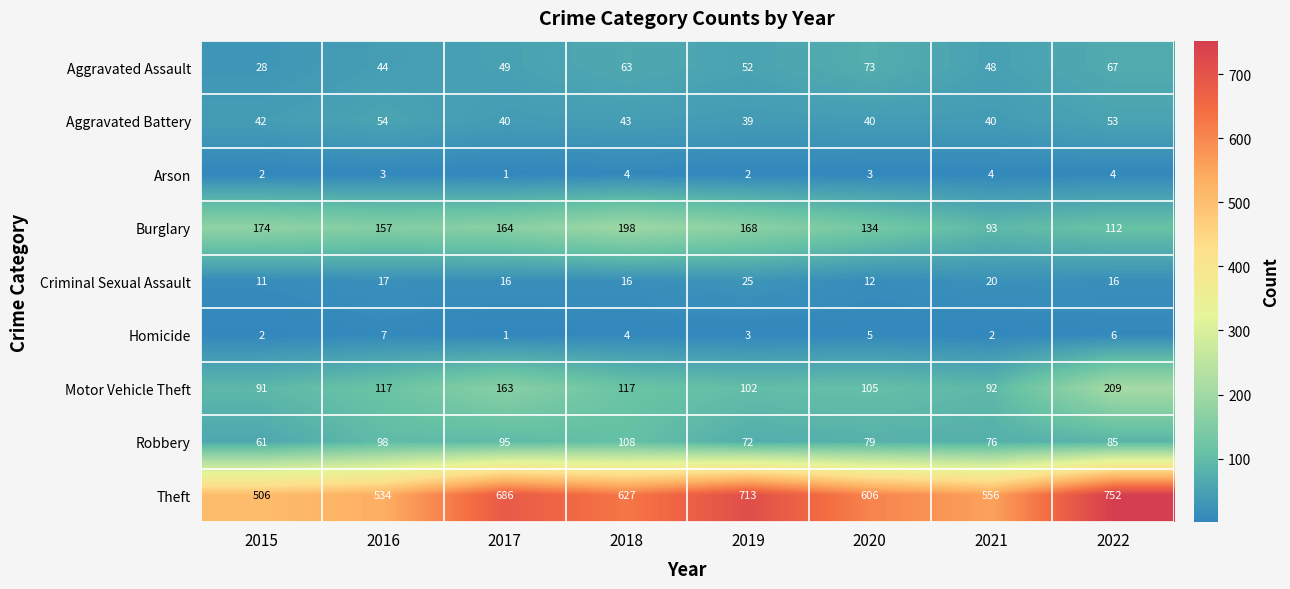

At which label is Motor Vehicle Theft closest to 150?

2017